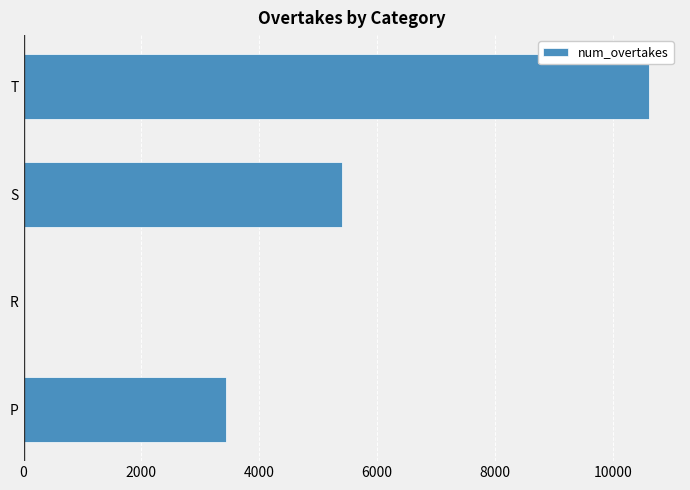

What is the sum of all values?

19468